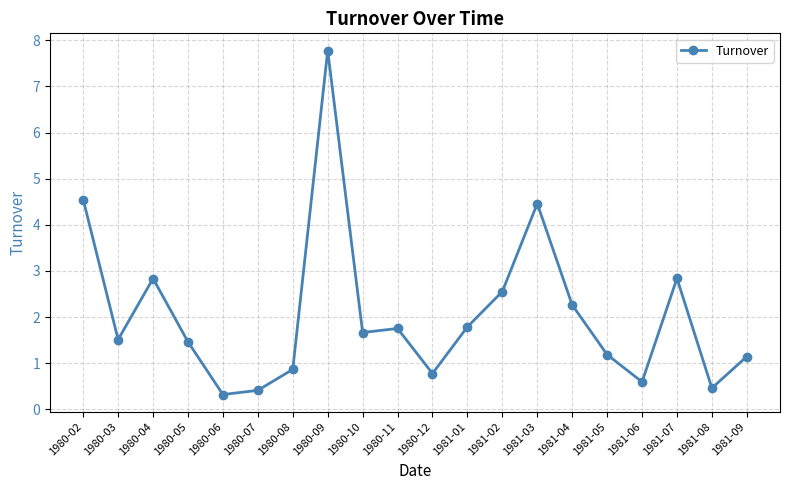

At which label does the data first exceed 1?

1980-02